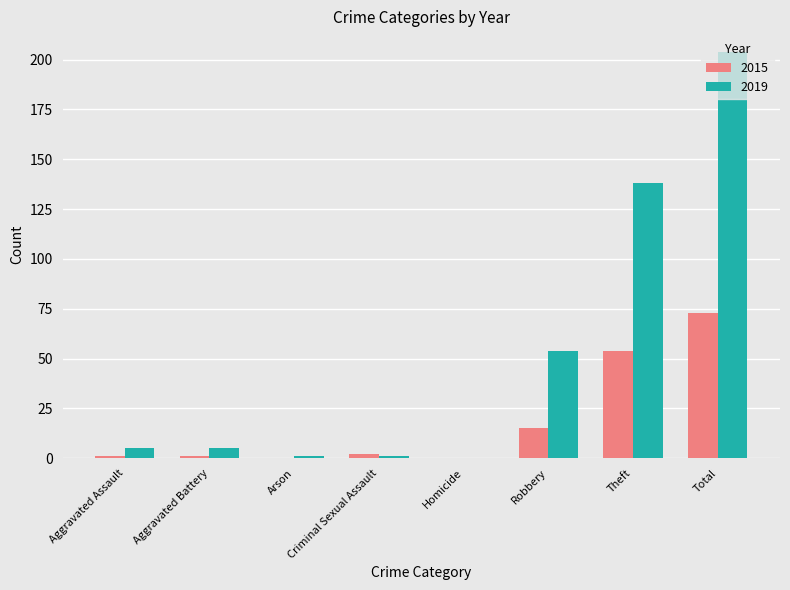

Which category has the highest value across all series?

Total